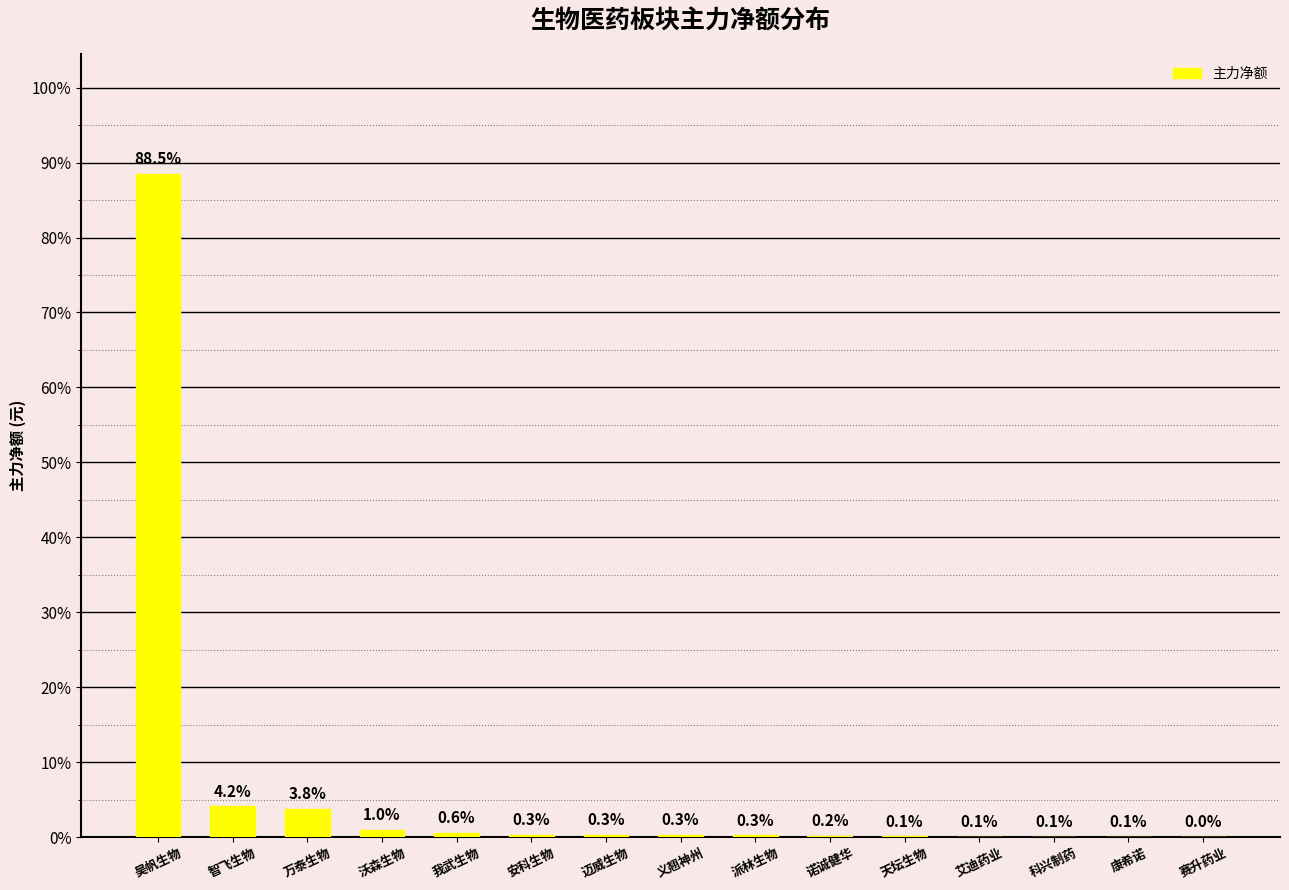

Rank the categories by value from highest to lowest.

昊帆生物, 智飞生物, 万泰生物, 沃森生物, 我武生物, 安科生物, 迈威生物, 义翘神州, 派林生物, 诺诚健华, 天坛生物, 艾迪药业, 科兴制药, 康希诺, 赛升药业